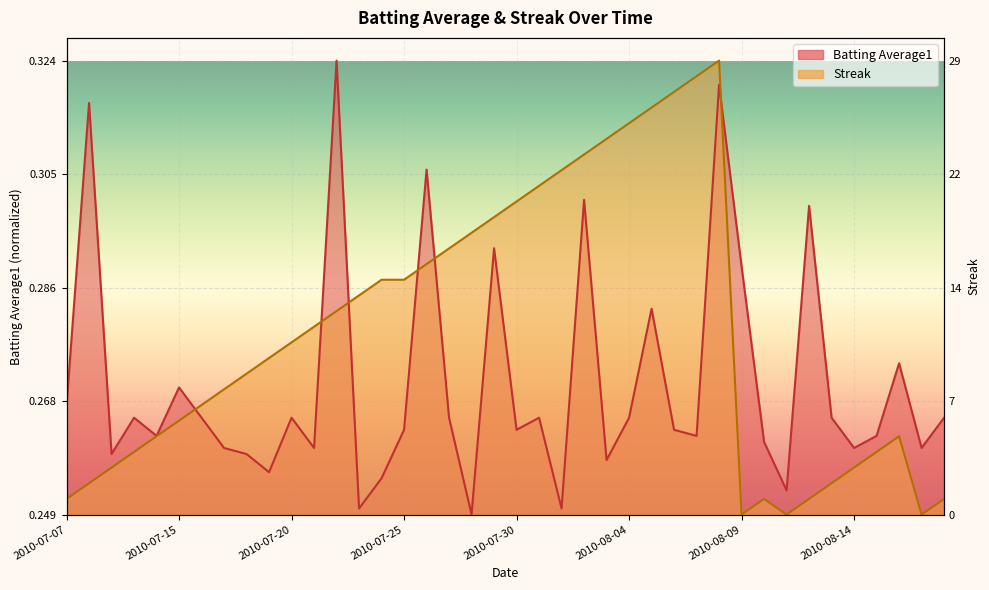

Where is Batting Average1 nearest to the value 0?

2010-07-28